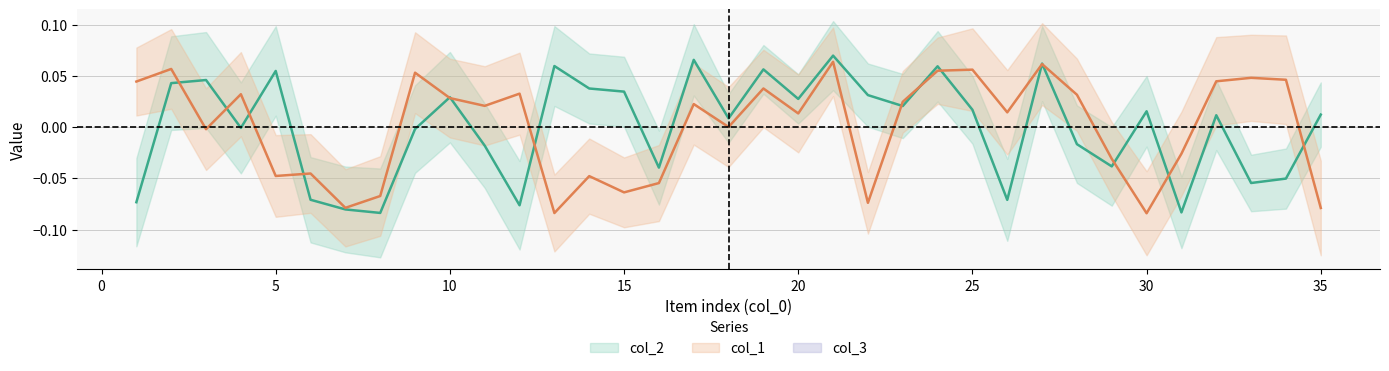

What is the difference between the col_1 values at 7 and 20?

0.1